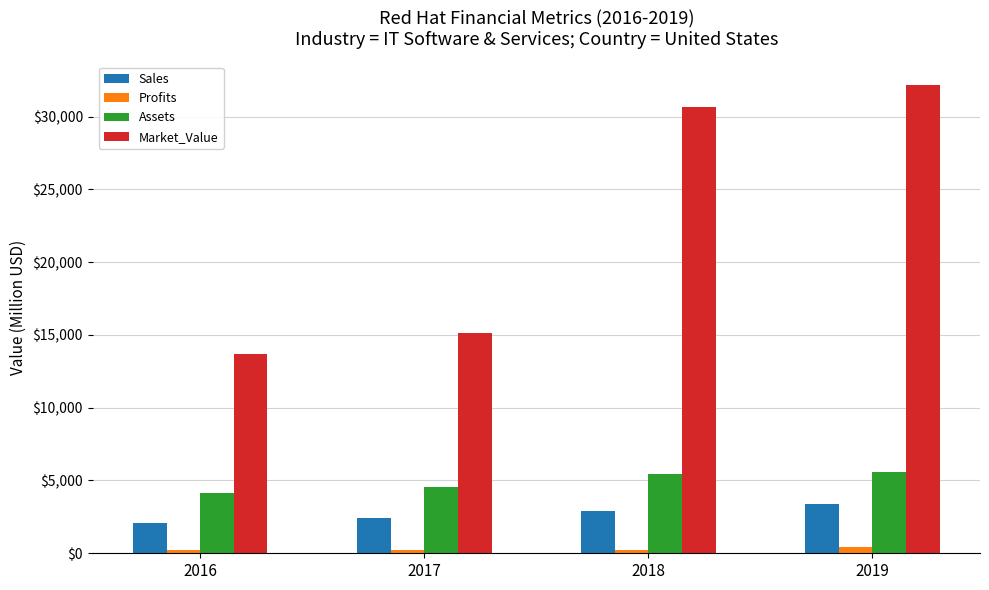

Which series has the largest range (max minus min)?

Market_Value